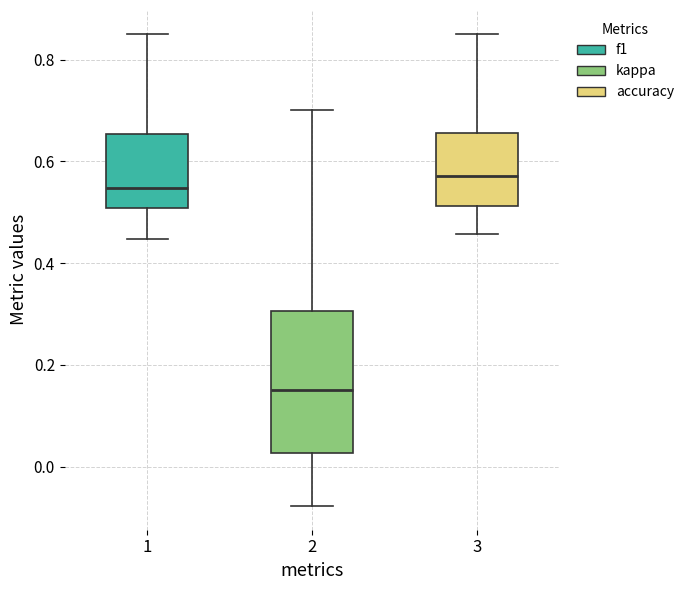

Reading left to right, read every box against the y-axis: the position of its median line, the range the box covers, and the ends of its whiskers. The values are not printed on the chart, so give them approximately, as read against the axis.

1: median 0.54, box 0.50 to 0.66, whiskers 0.44 to 0.86
2: median 0.14, box 0.02 to 0.30, whiskers -0.08 to 0.70
3: median 0.58, box 0.52 to 0.66, whiskers 0.46 to 0.86